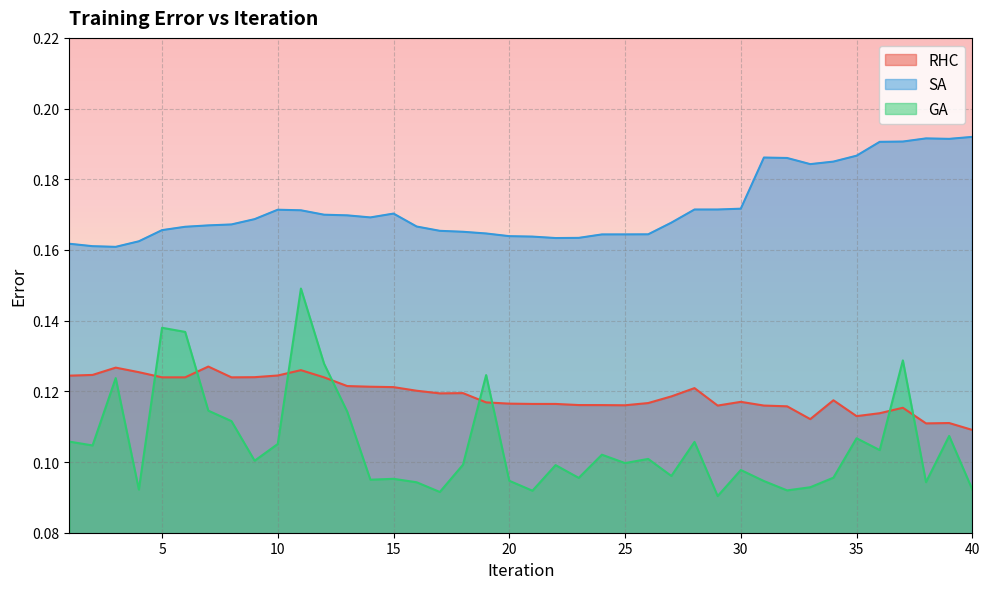

True or false: SA and RHC intersect in this chart.

False